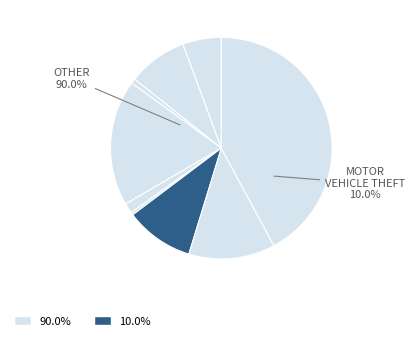

True or false: Motor Vehicle Theft accounts for 16% of the total.

False